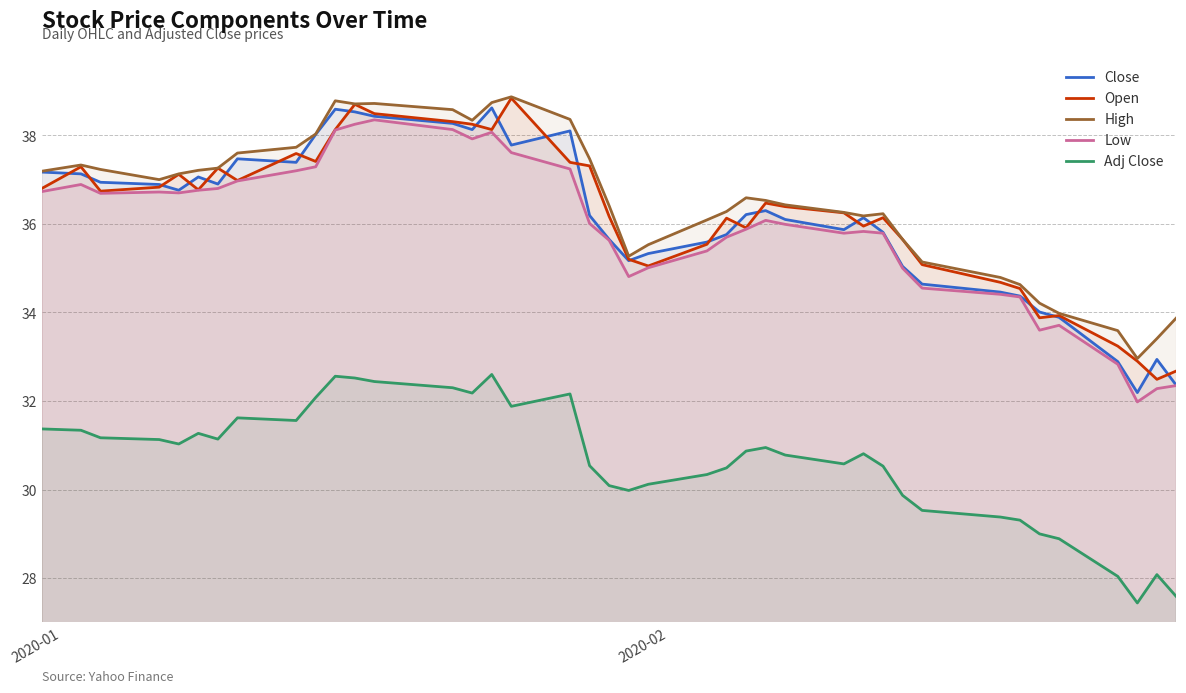

True or false: Adj Close and Close intersect in this chart.

False